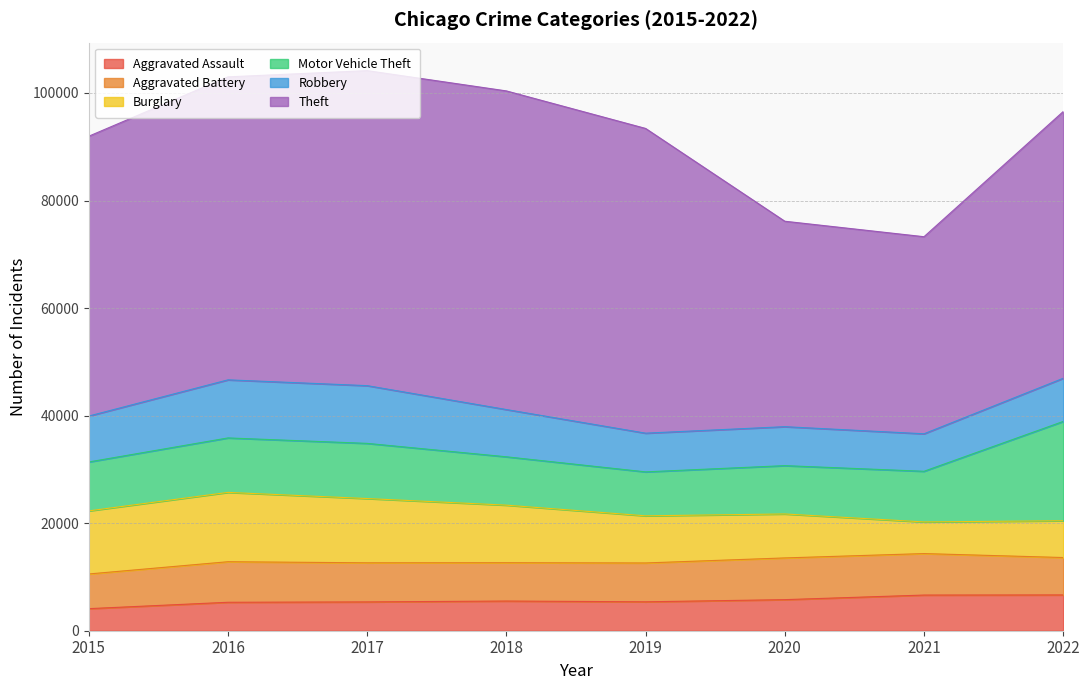

What is the total value across all series at 2017?

104149